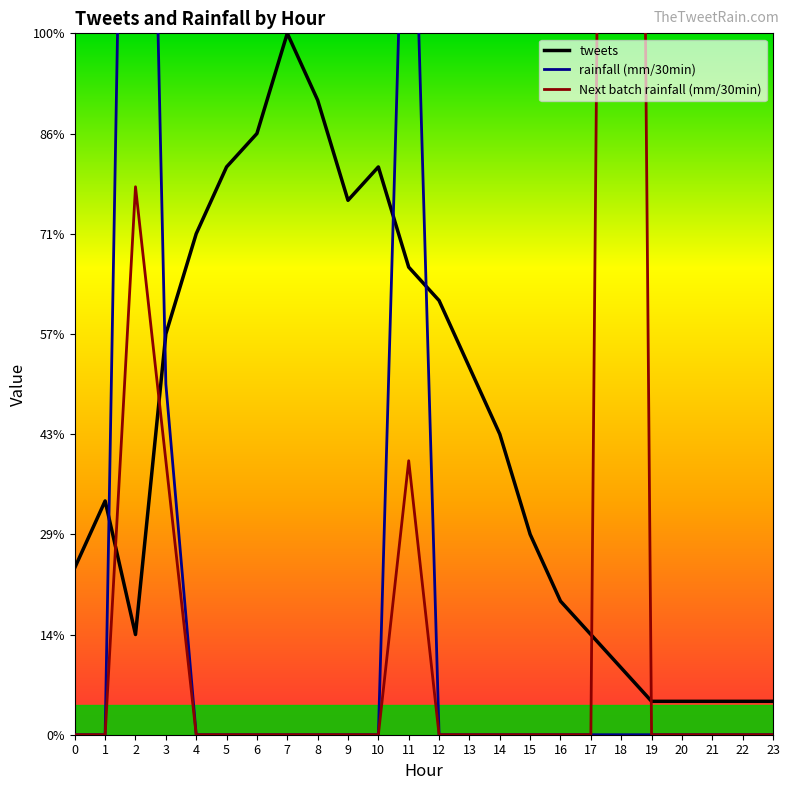

How many lines are shown in the chart?

3